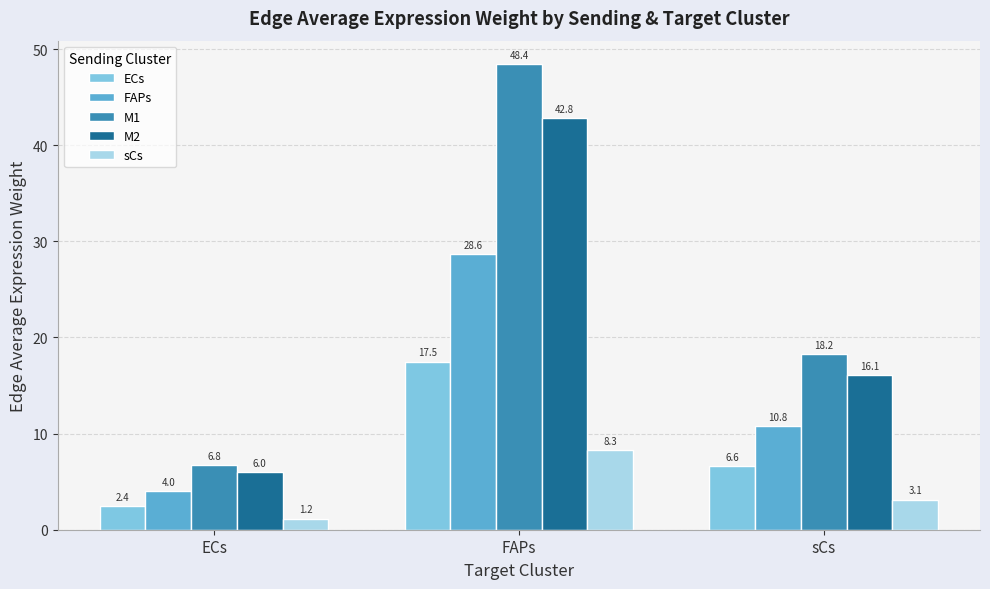

Which series changed the most between ECs and FAPs?

M1